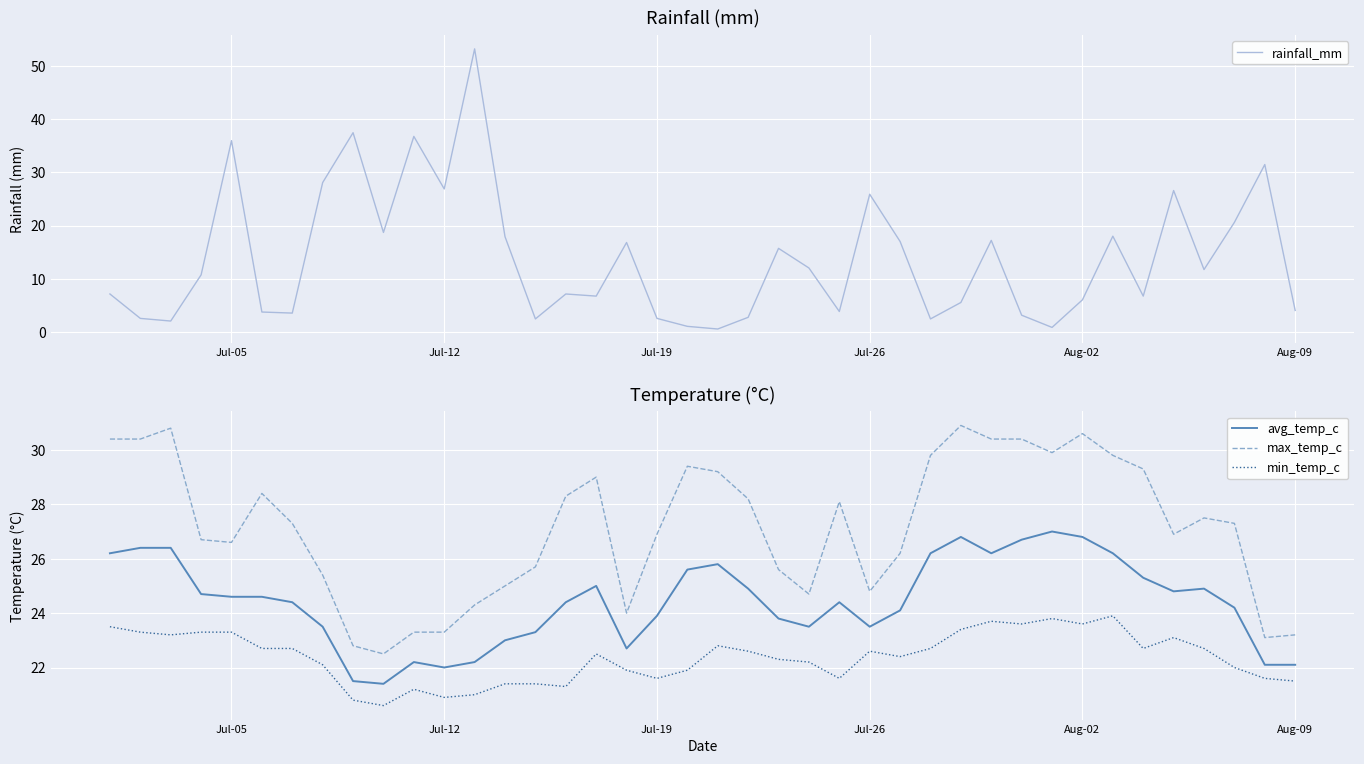

True or false: avg_temp_c and max_temp_c cross at least once.

False